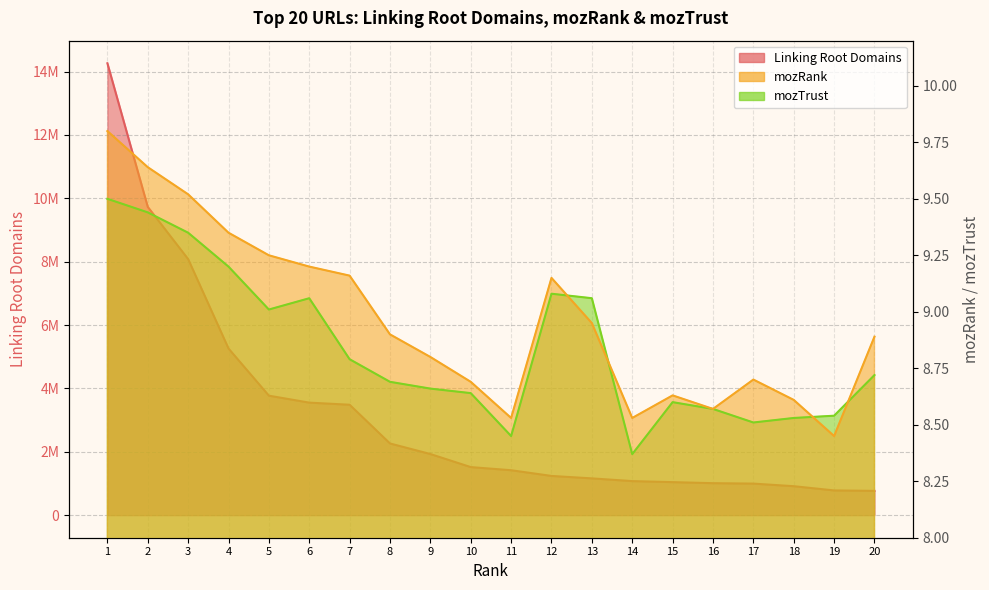

At which category does the chart reach its minimum across all series?

14